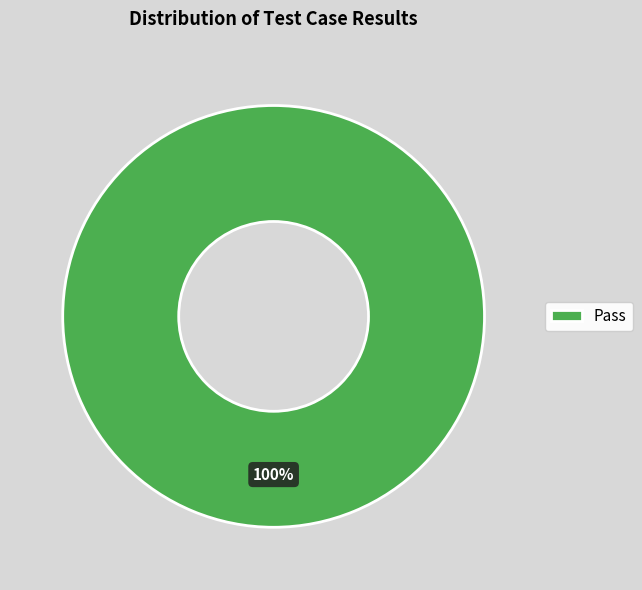

How many segments does this pie chart have?

1